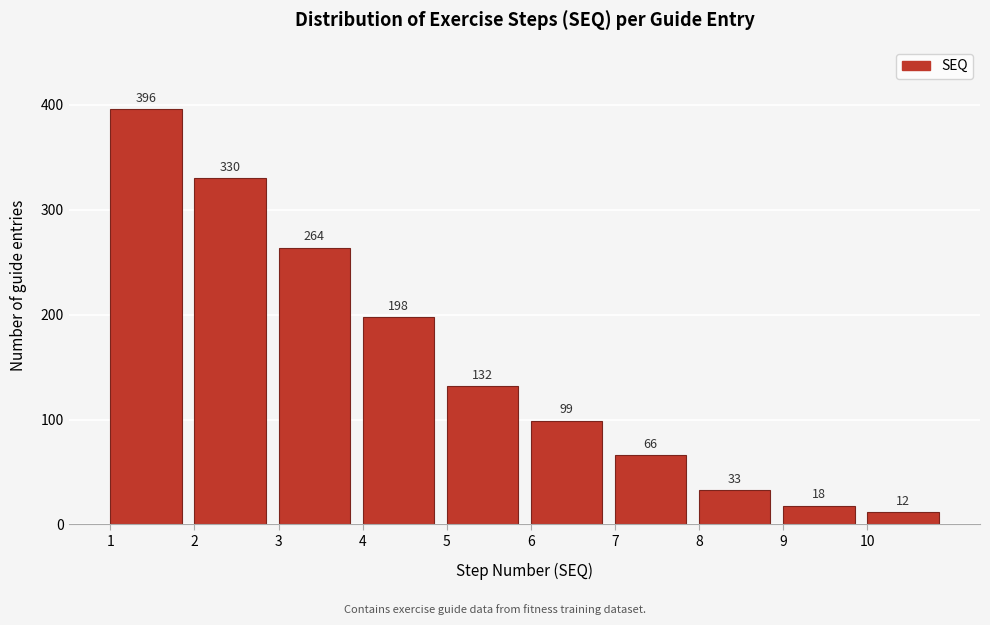

Reading left to right, what are all the values shown in this chart?

1=396	2=330	3=264	4=198	5=132	6=99	7=66	8=33	9=18	10=12